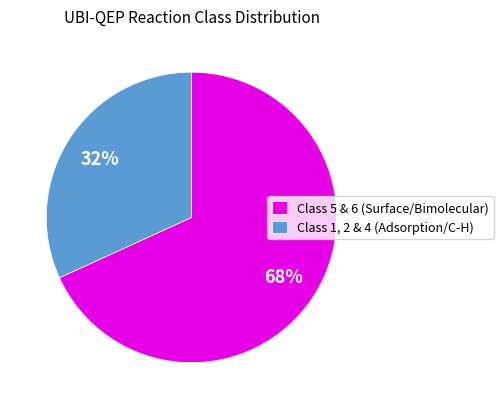

Which slice is the smallest?

Class 1, 2 & 4 (Adsorption/C-H)